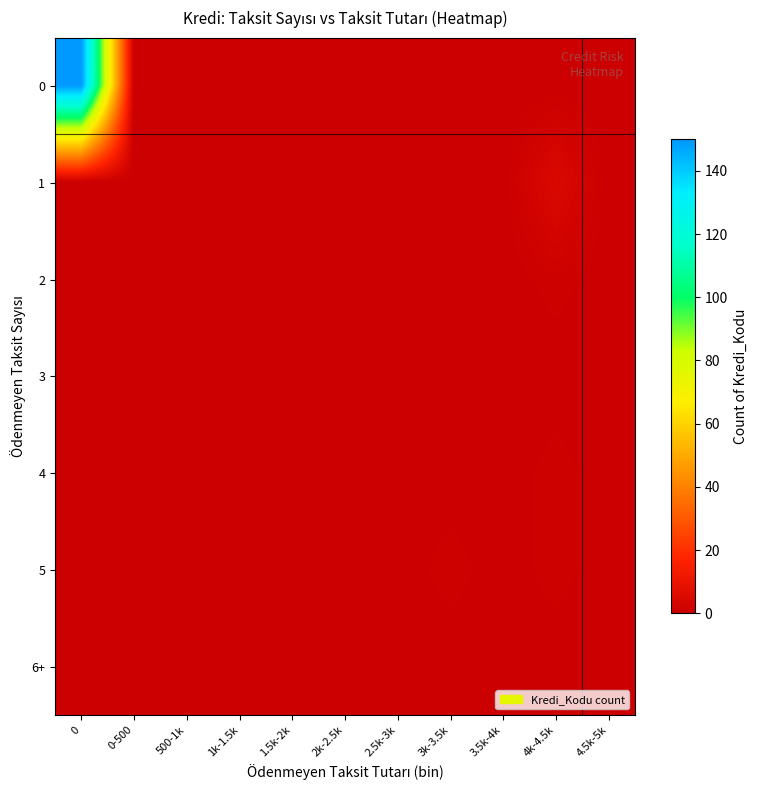

How many data points does each series have?

11